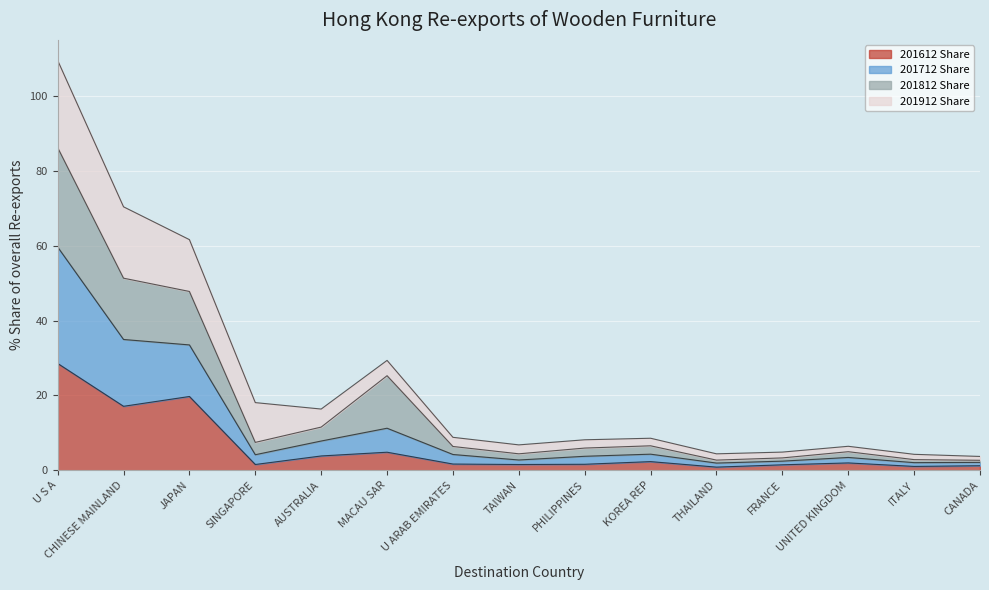

True or false: 201612 Share has a value of 1.6 at PHILIPPINES.

True